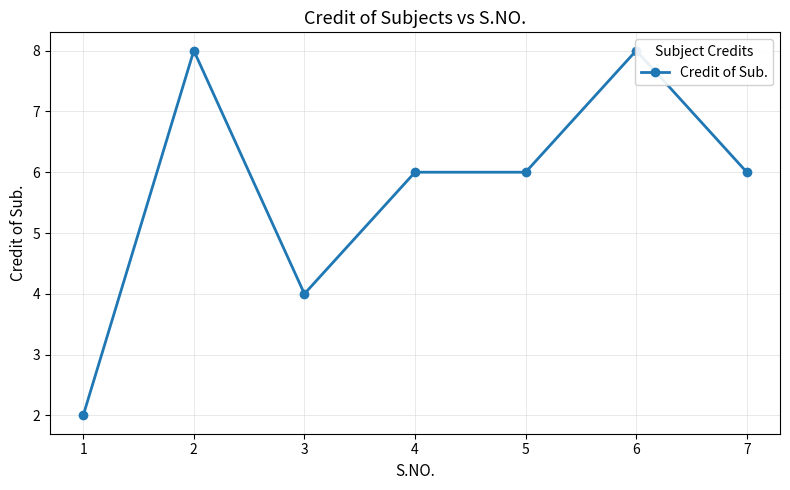

Read the value at 7.

6